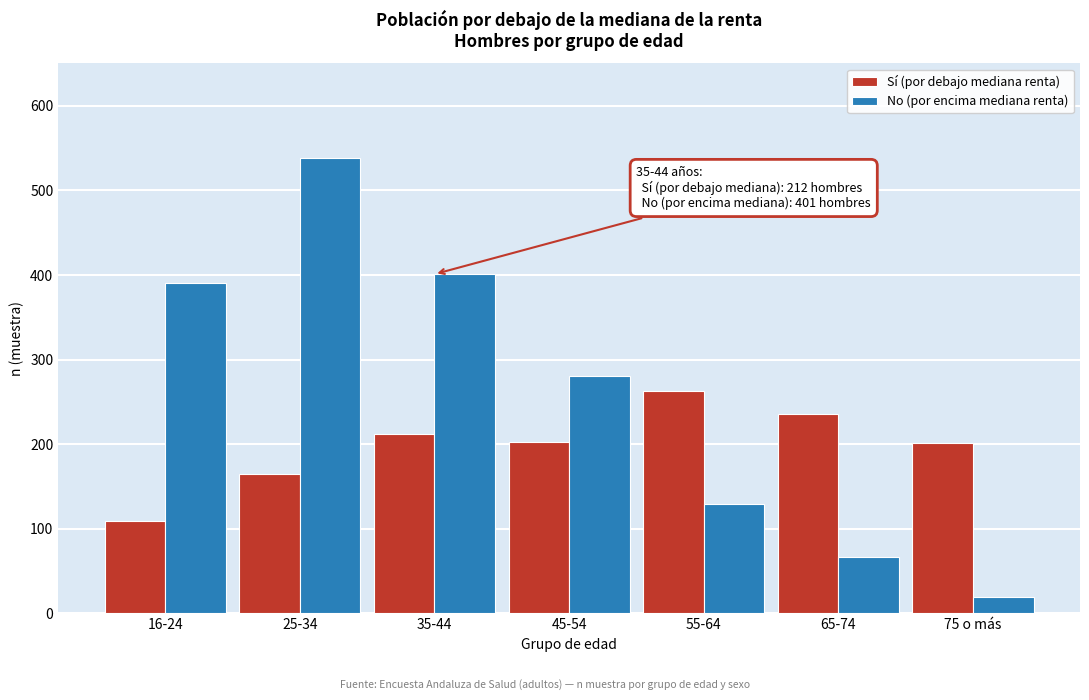

The No (por encima mediana renta) series shows 216 at 35-44. True or false?

False